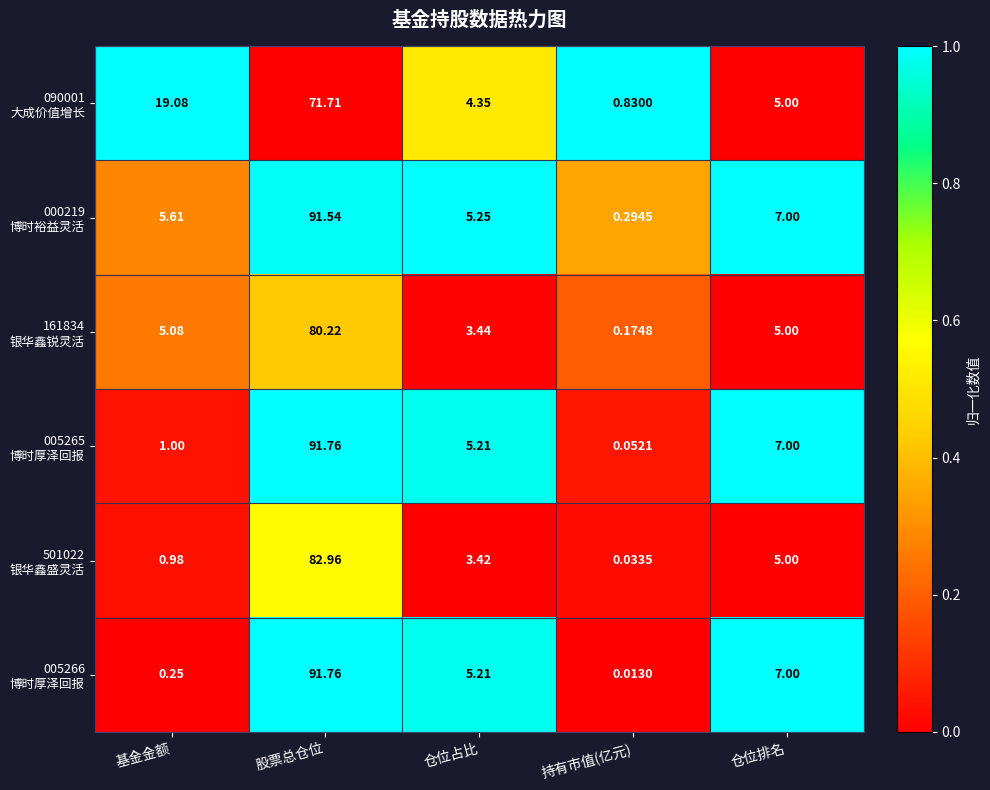

At which category is the sum across all series the highest?

股票总仓位